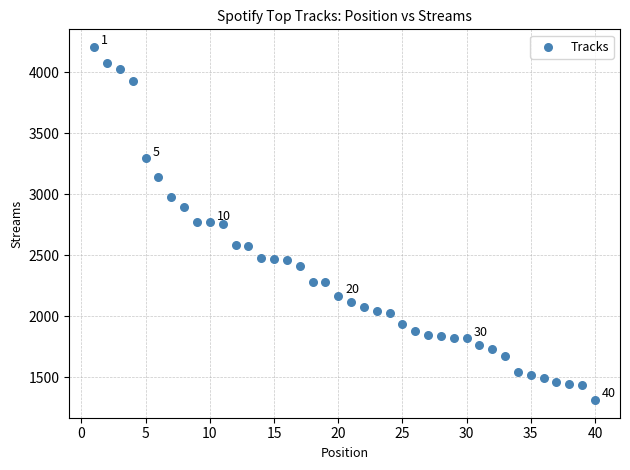

What is the range of Y values (max minus min)?

2891